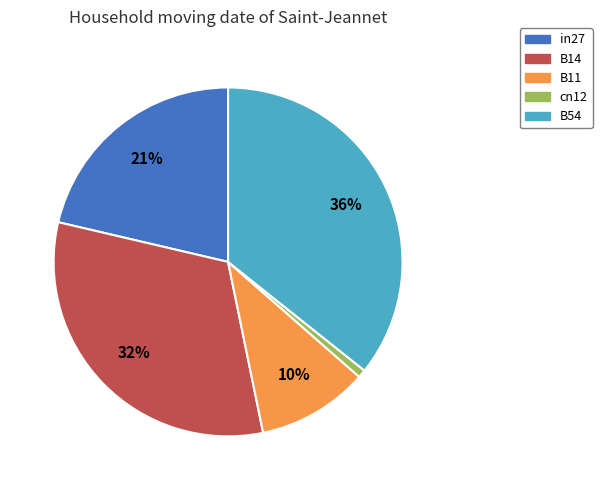

True or false: B11 accounts for 10% of the total.

True